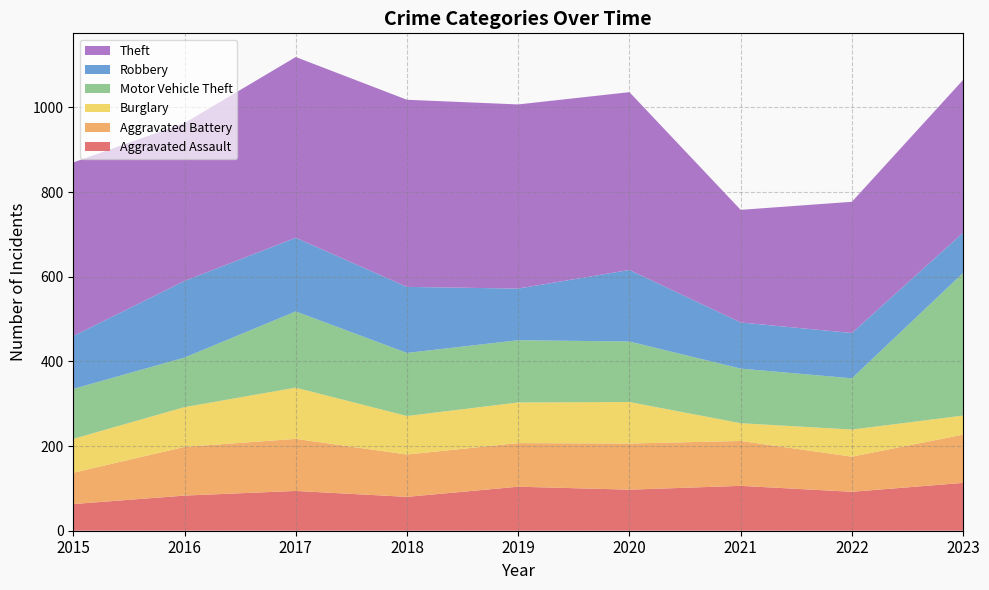

Reading left to right, transcribe all the data shown in this chart.

Aggravated Assault: 63	83	94	80	104	97	106	92	113
Aggravated Battery: 74	115	123	100	103	109	106	83	114
Burglary: 80	94	121	91	96	98	42	64	45
Motor Vehicle Theft: 118	117	180	149	147	143	129	121	337
Robbery: 125	181	174	156	122	169	109	107	95
Theft: 410	373	427	442	435	420	266	310	361